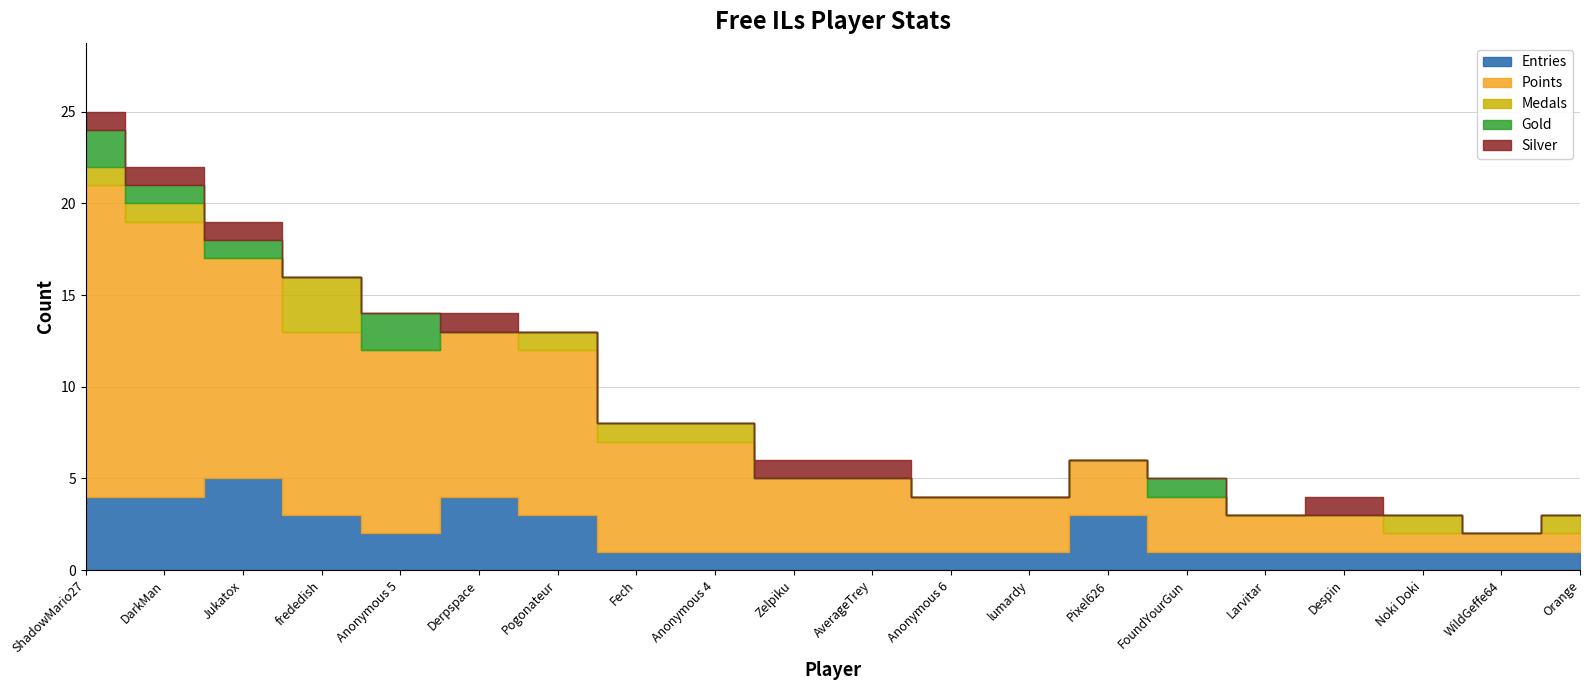

True or false: Entries and Gold intersect in this chart.

False